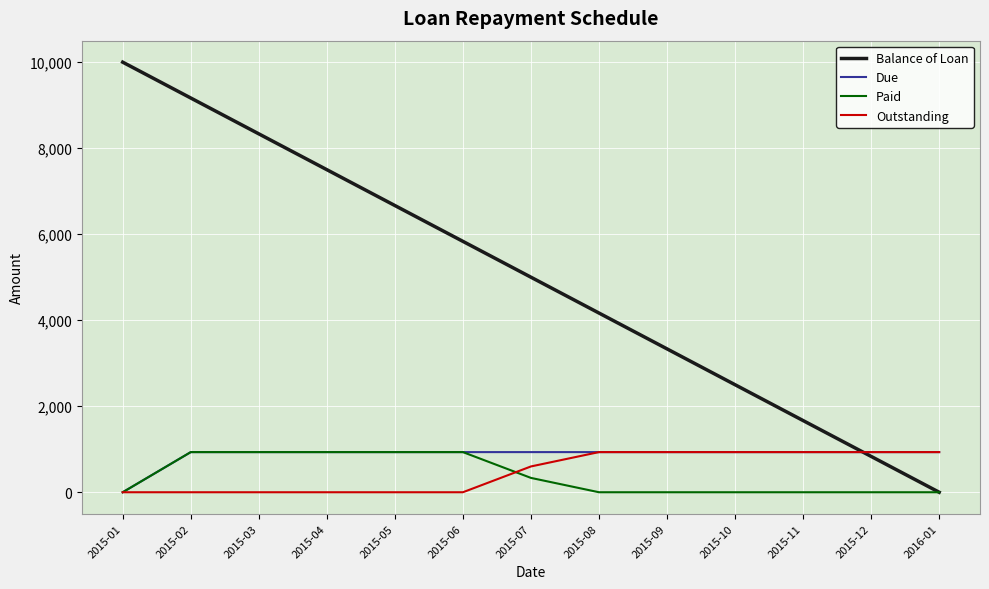

Which series has the largest total across all categories?

Balance of Loan